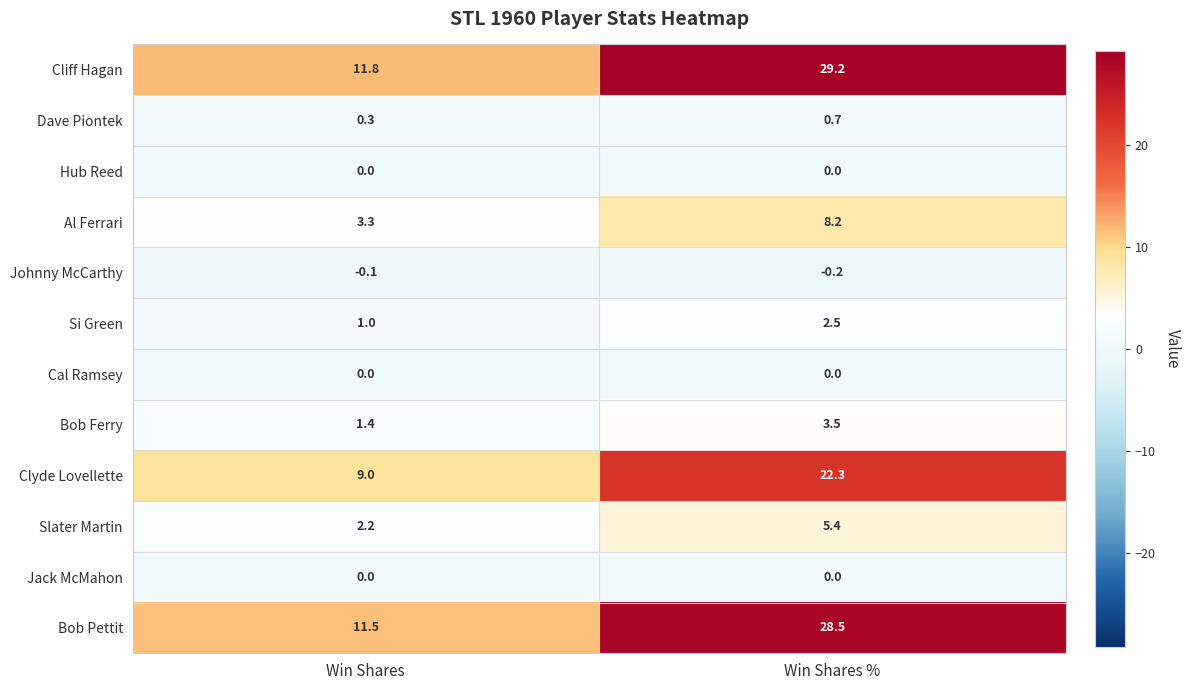

Which category has the lowest value across all series?

Win Shares %